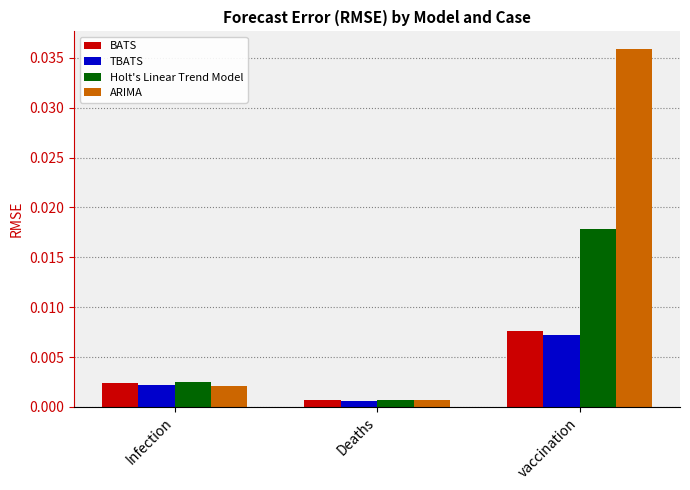

Are the bars horizontal?

No